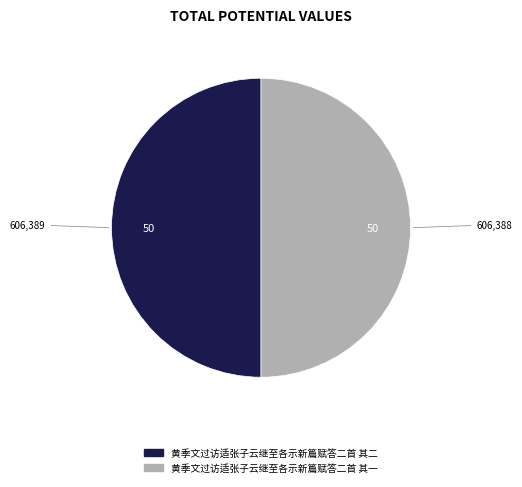

Do 黄季文过访适张子云继至各示新篇赋答二首 其二 and 黄季文过访适张子云继至各示新篇赋答二首 其一 together represent more than half of the pie?

Yes